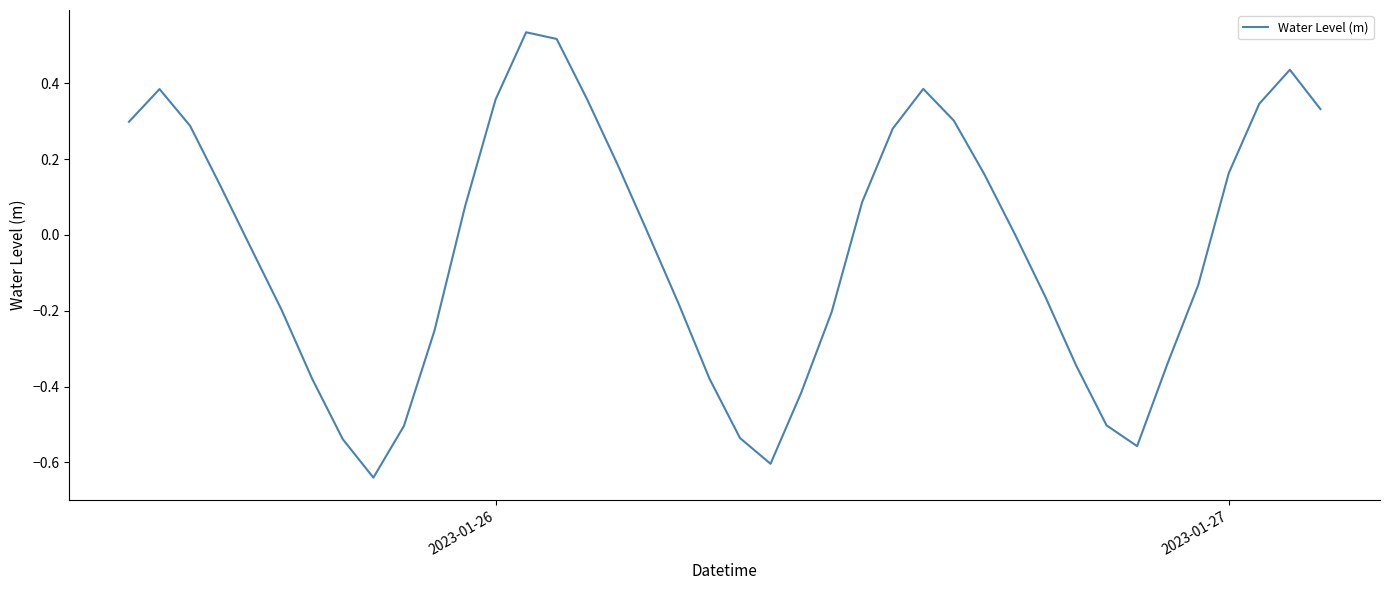

Does the chart have visible grid lines?

No